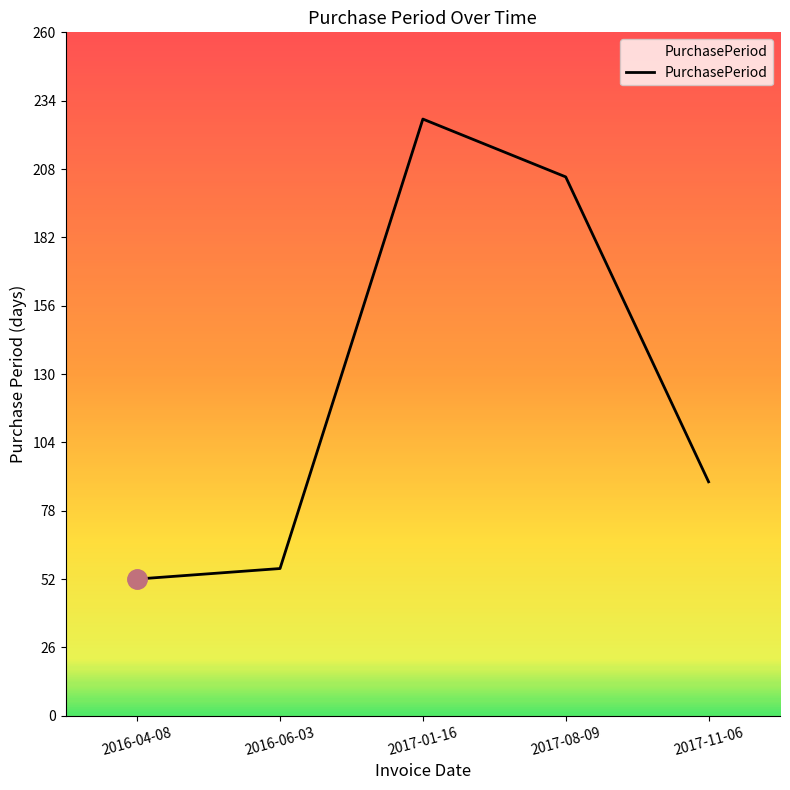

True or false: there are more than 0 points higher than both neighbors.

True